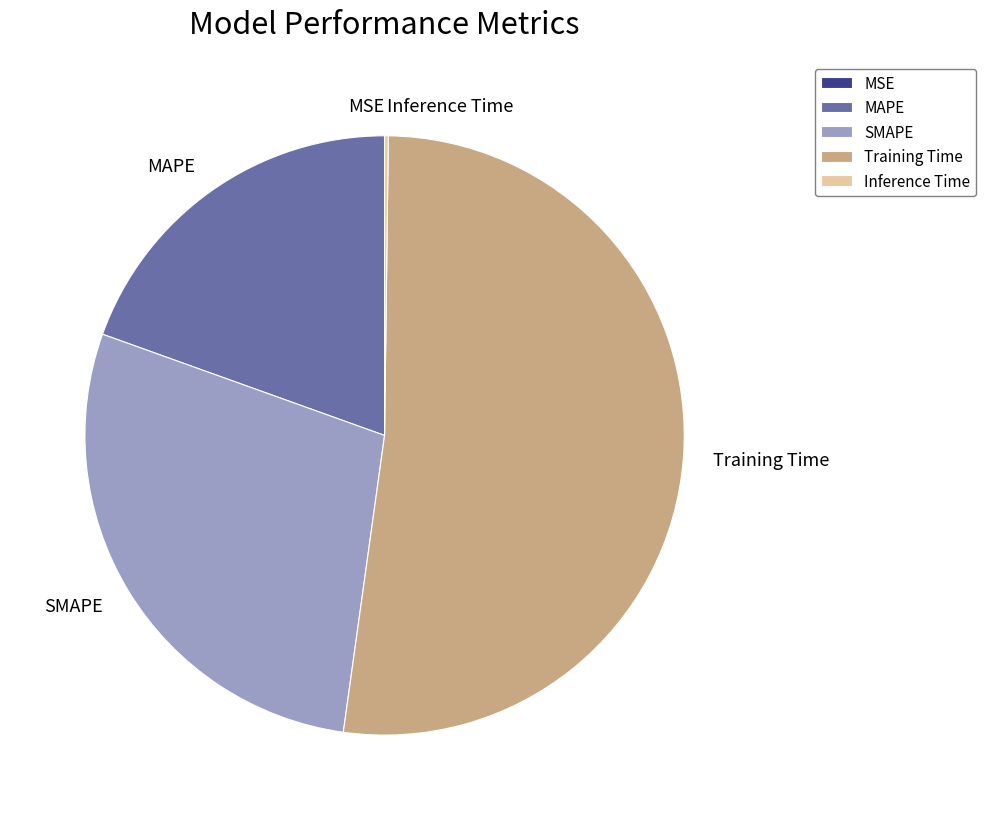

Is there a majority slice in this chart?

Yes